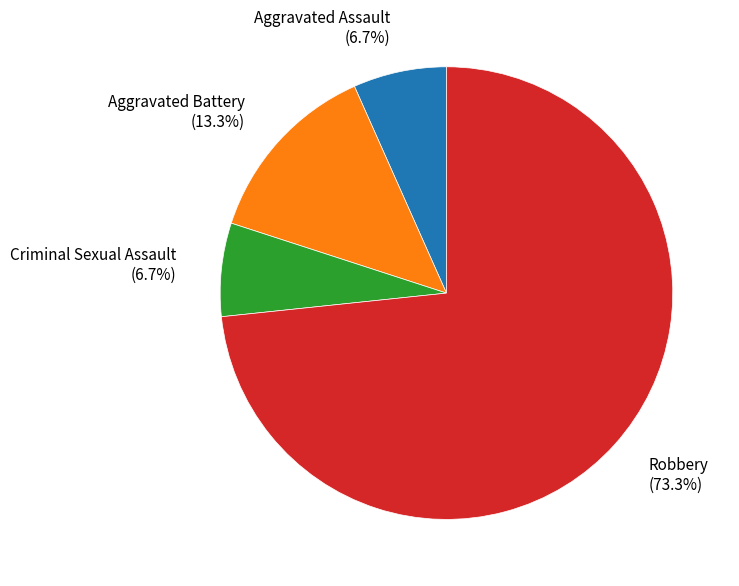

Is there a majority slice in this chart?

Yes